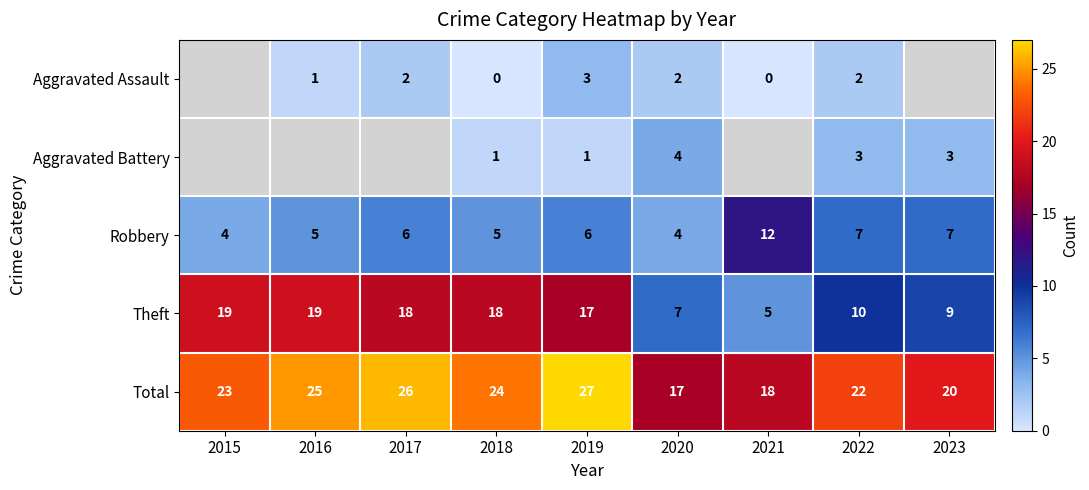

Which label corresponds to the smallest value in the chart?

2018